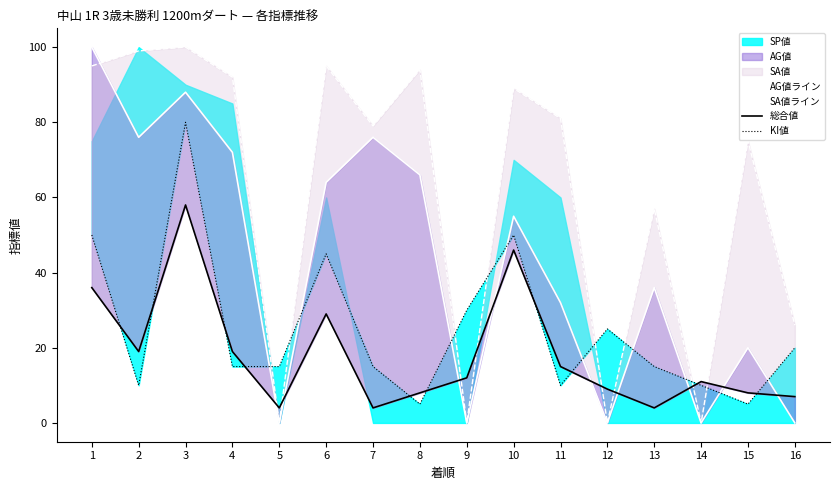

What is the spread (max minus min) of values at 12?

25